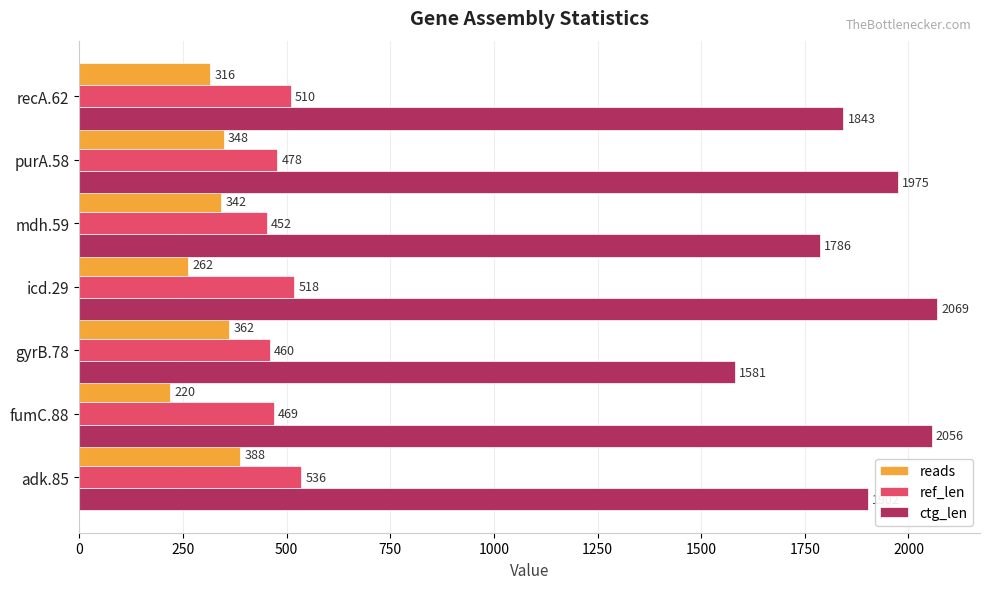

What is the sum of all ctg_len values?

13212